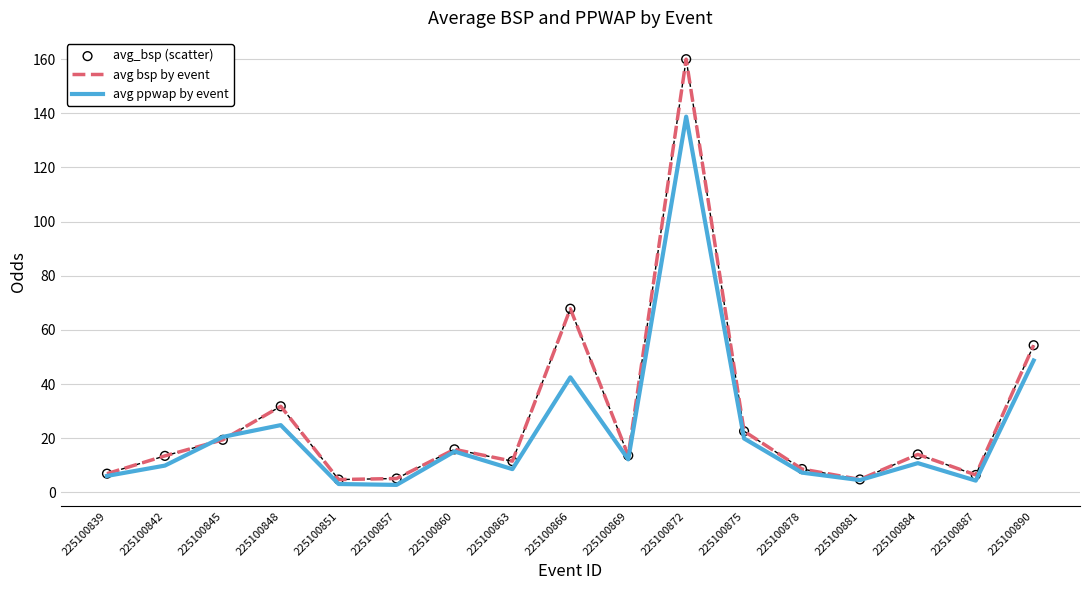

Between 225100845 and 225100890, which series saw the biggest shift?

avg bsp by event